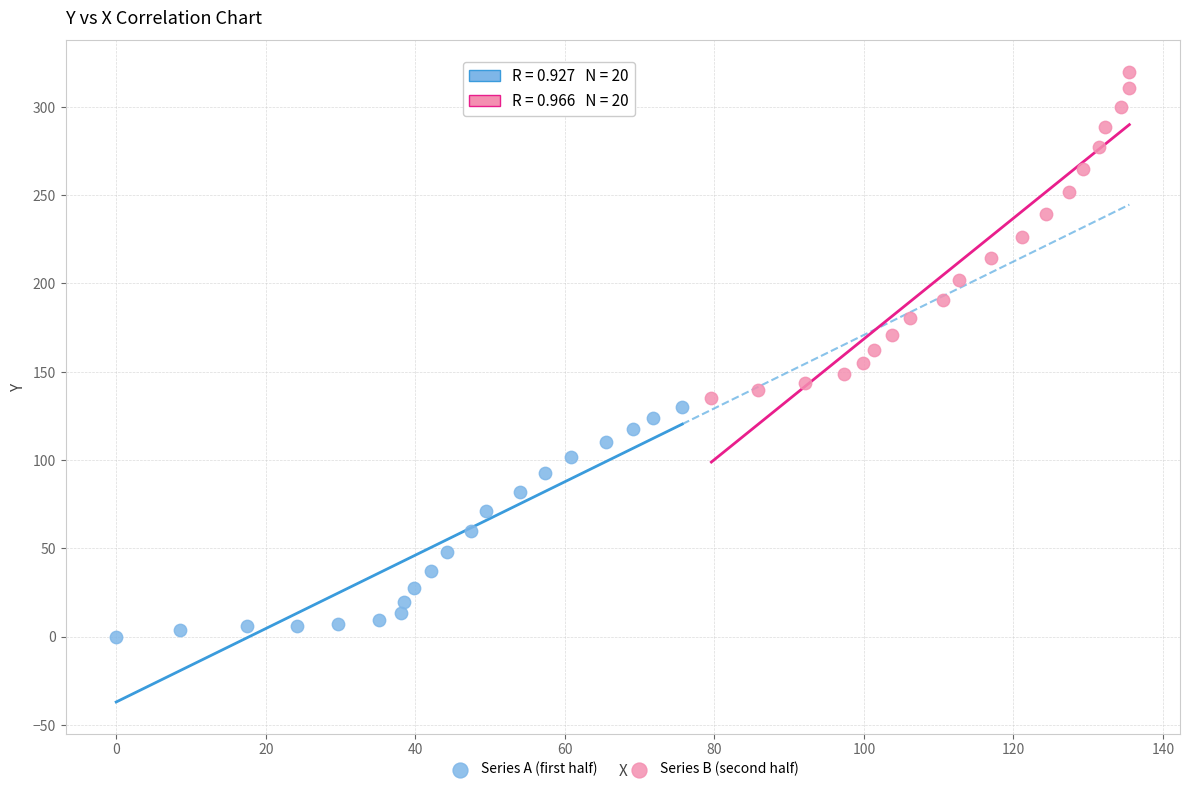

Which series has the widest spread of Y values?

Series B (second half)